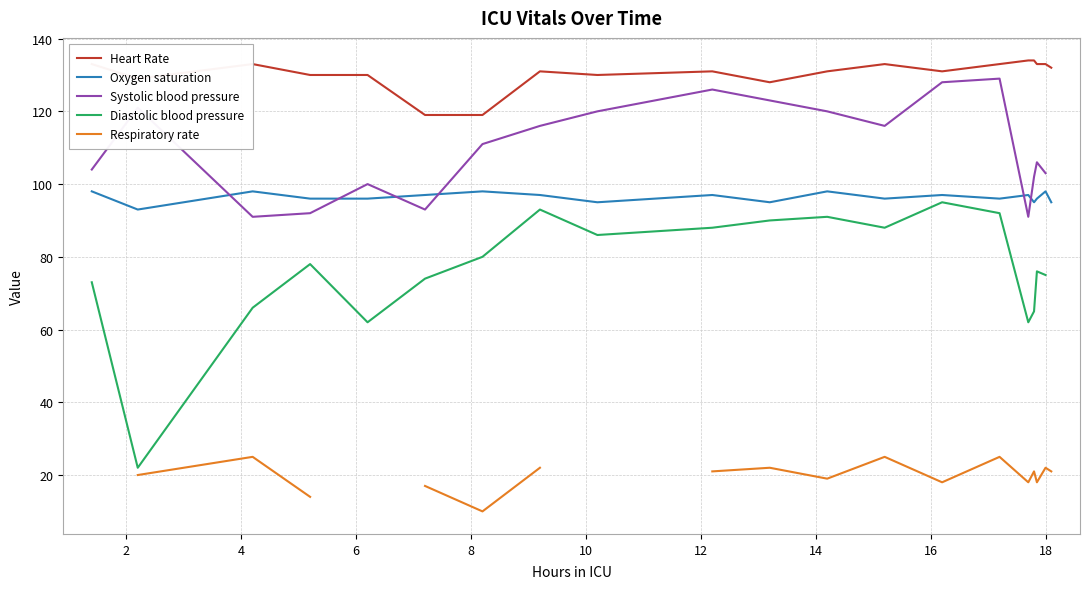

What is the minimum value for Oxygen saturation?

93